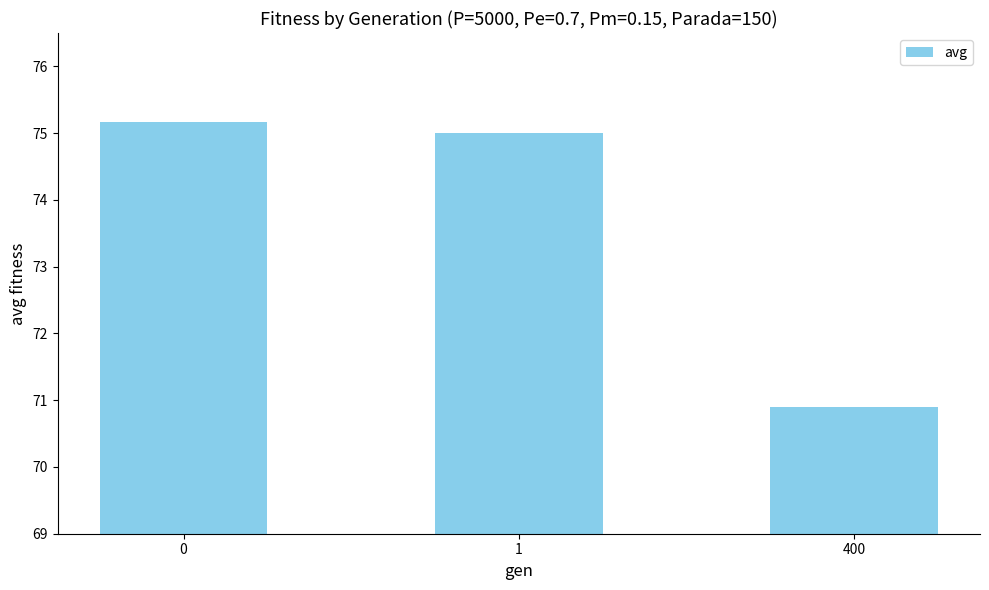

What is the maximum value shown in the chart?

75.2